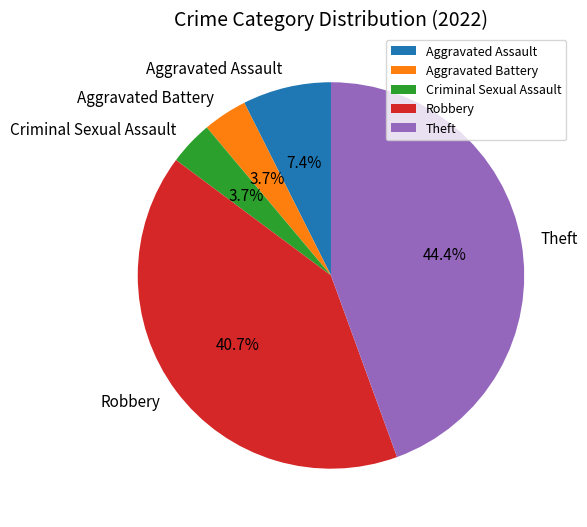

To the nearest percent, what percentage of the pie is Criminal Sexual Assault?

4%